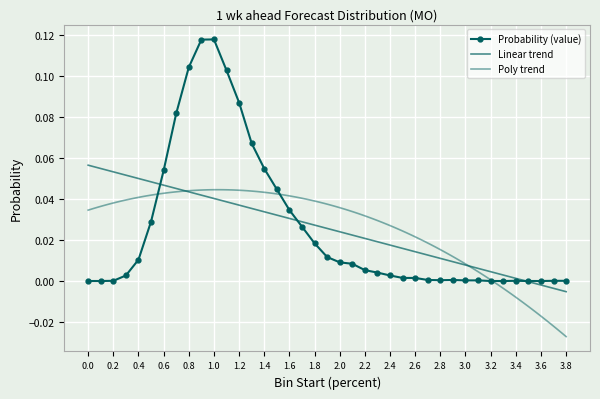

Reading left to right, list all the values displayed in this chart.

0.0	0.0	0.0	0.0	0.0	0.0	0.1	0.1	0.1	0.1	0.1	0.1	0.1	0.1	0.1	0.0	0.0	0.0	0.0	0.0	0.0	0.0	0.0	0.0	0.0	0.0	0.0	0.0	0.0	0.0	0.0	0.0	0.0	0.0	0.0	0.0	0.0	0.0	0.0